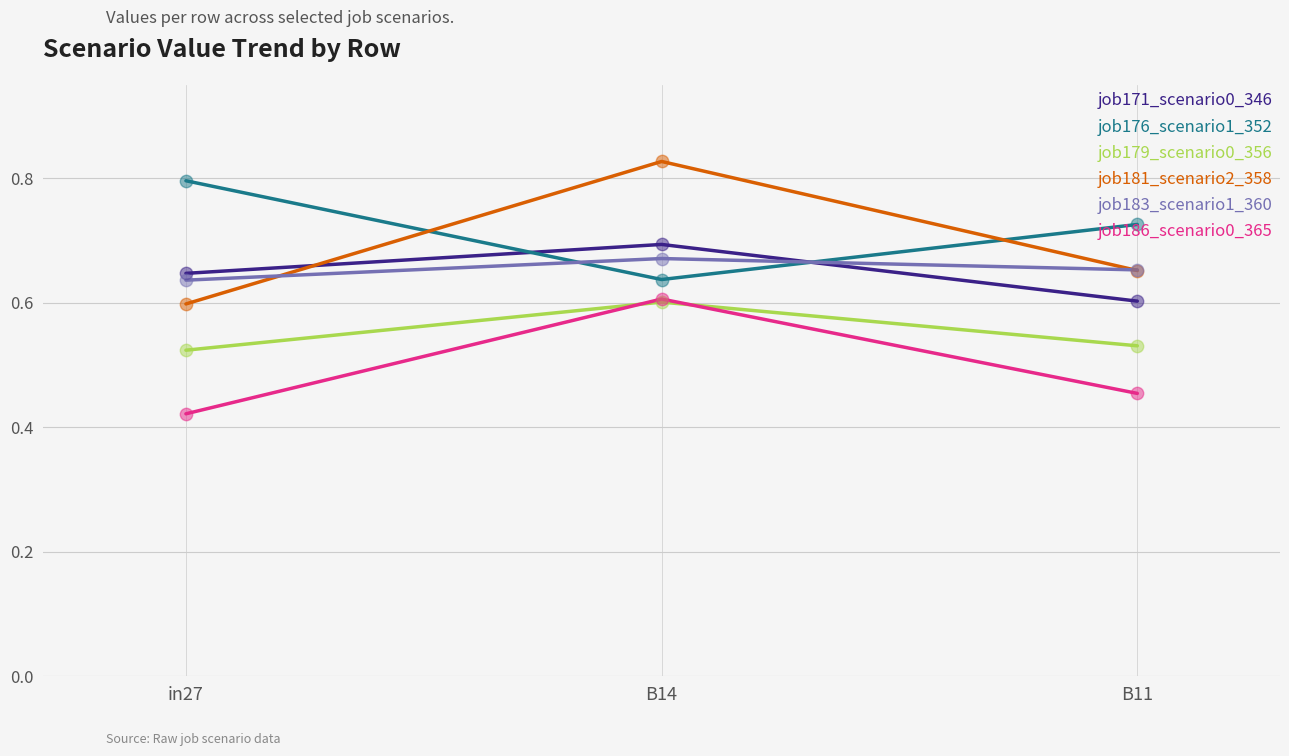

Which series has the largest total across all categories?

job176_scenario1_352